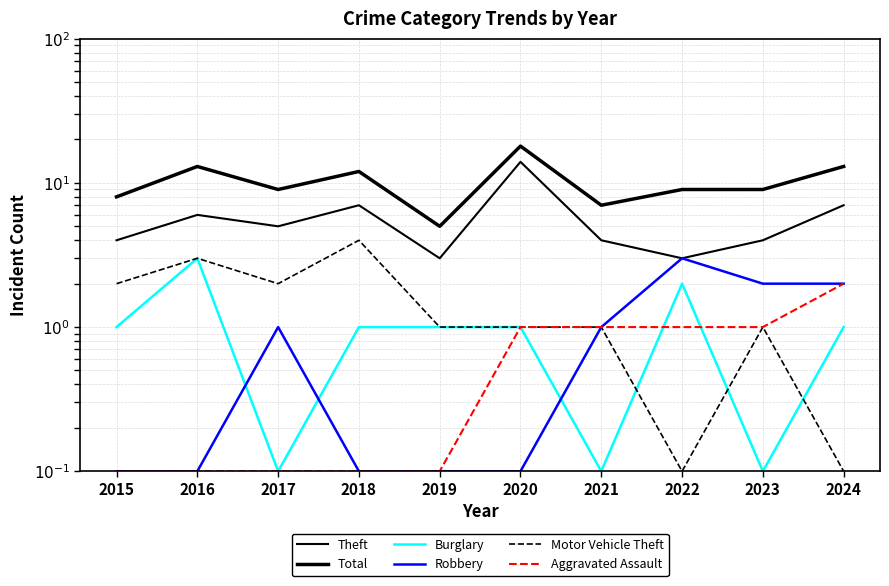

What are all the series names shown in the legend?

Theft, Total, Burglary, Robbery, Motor Vehicle Theft, Aggravated Assault